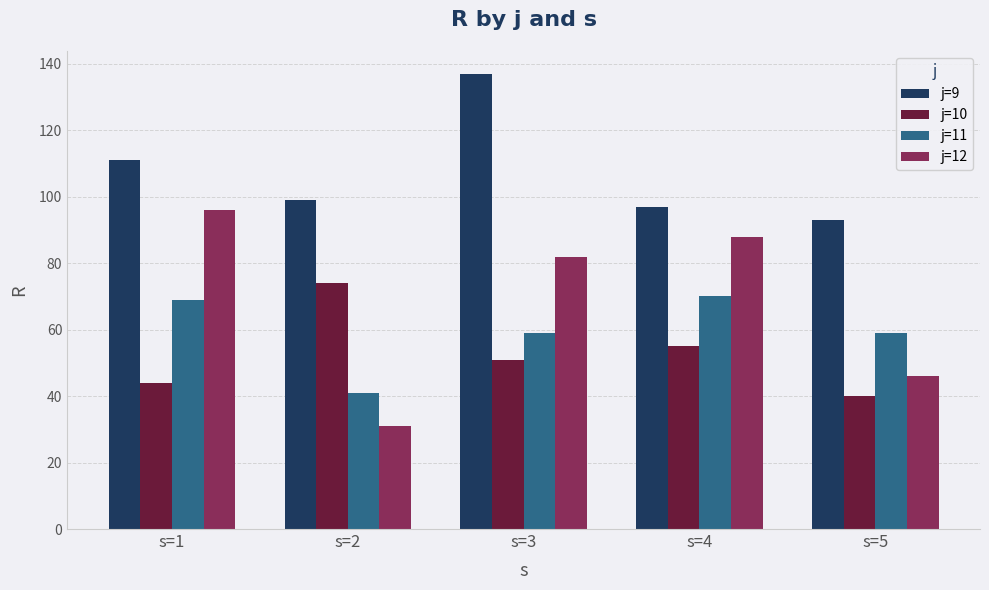

How many values in the j=9 series are below 99?

2